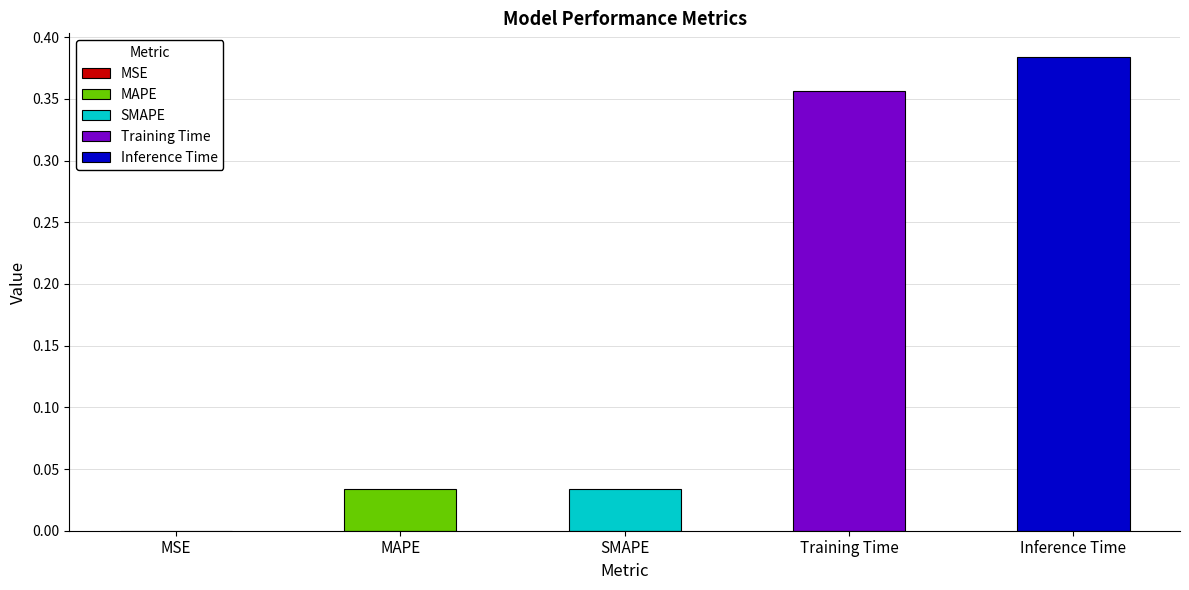

Which has a higher value, Inference Time or SMAPE?

Inference Time